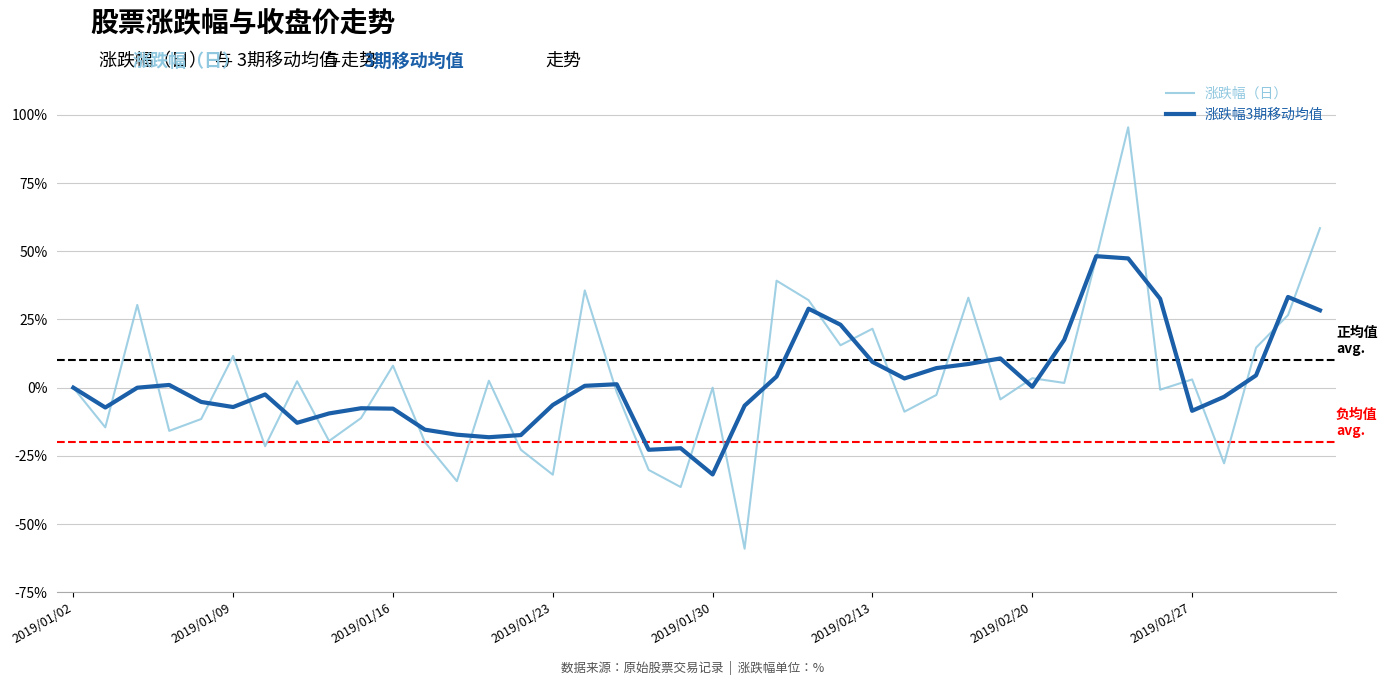

Does the chart display data point markers on the line(s)?

No